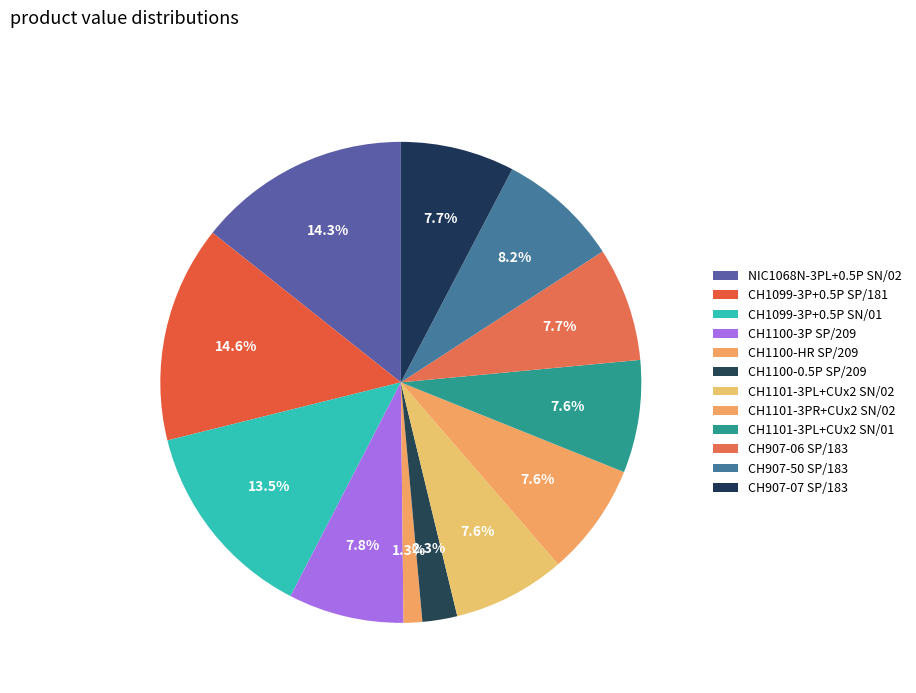

Count the number of slices in the pie.

12